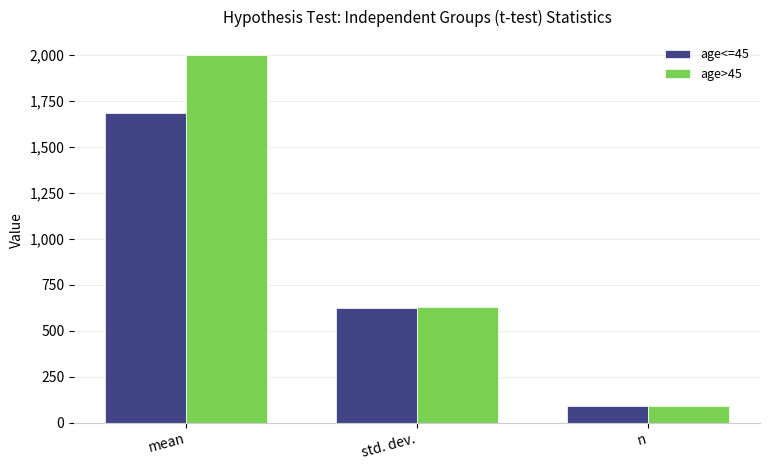

What position from the right is std. dev.?

2